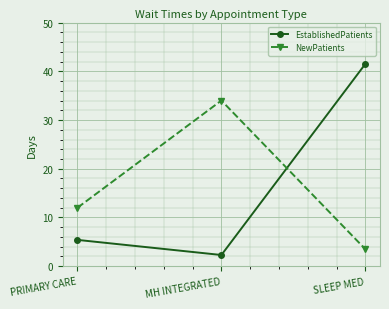

What is the label of the 1st point from the left?

PRIMARY CARE